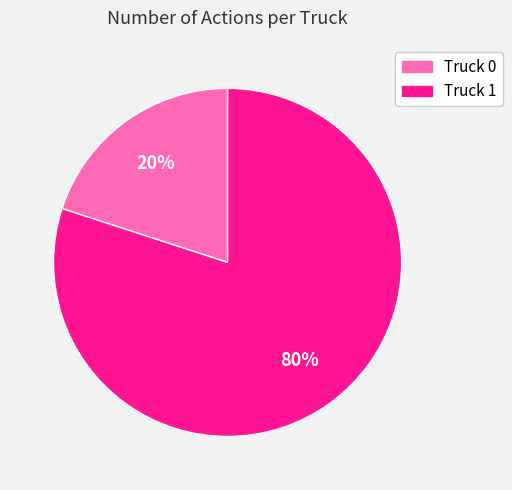

Is Truck 1 the majority of the pie?

Yes